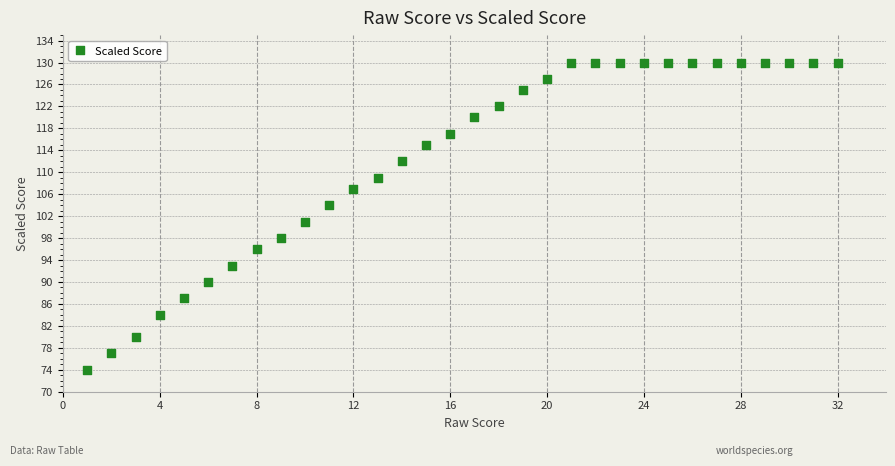

What Y value in the scatter plot is closest to 102?

101